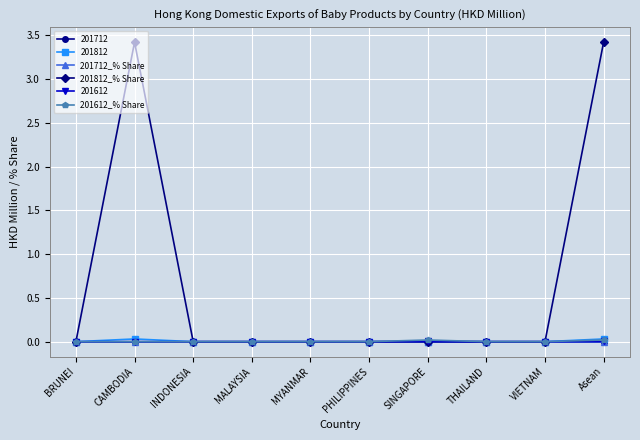

True or false: 201712_% Share has more than 2 points higher than both neighbors.

False